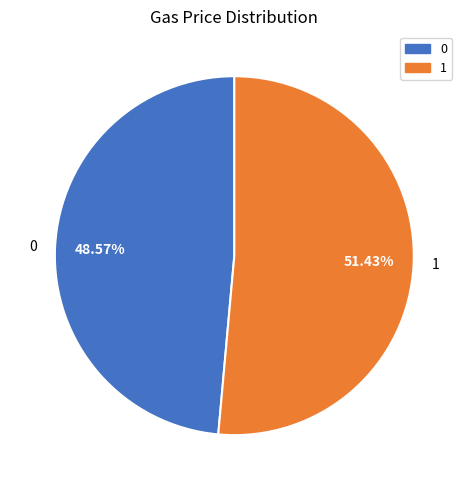

Is 1 the majority of the pie?

Yes